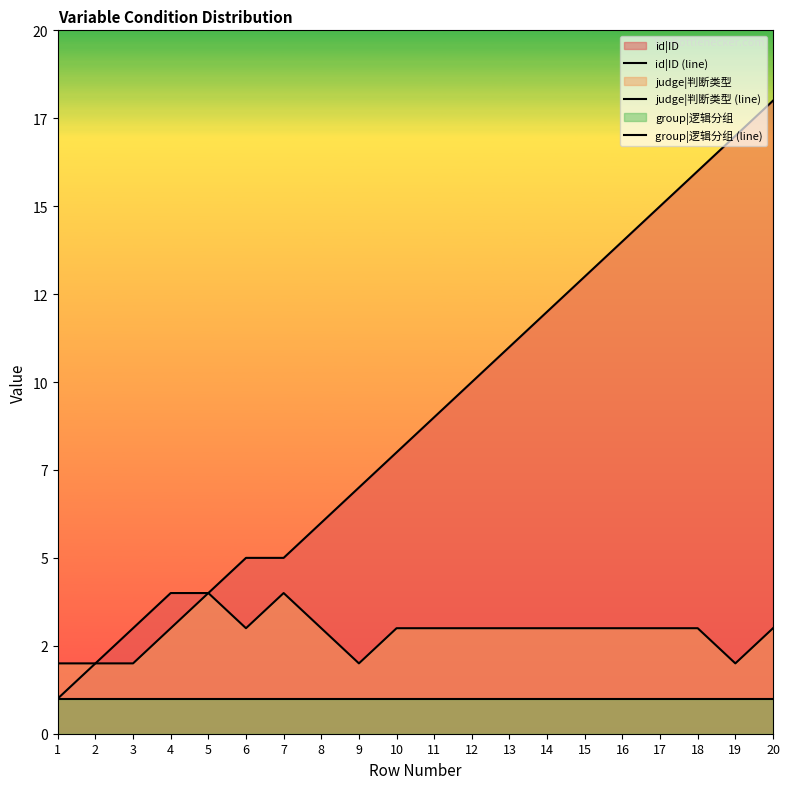

List the series in order of their overall mean, lowest first.

group|逻辑分组 (line), judge|判断类型 (line), id|ID (line)